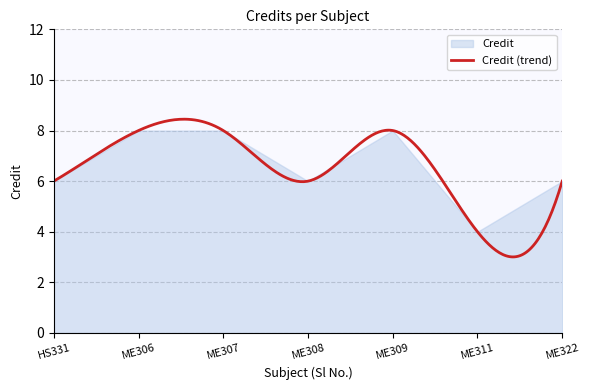

How many interior local valleys (lower than both neighbors) does the data have?

2